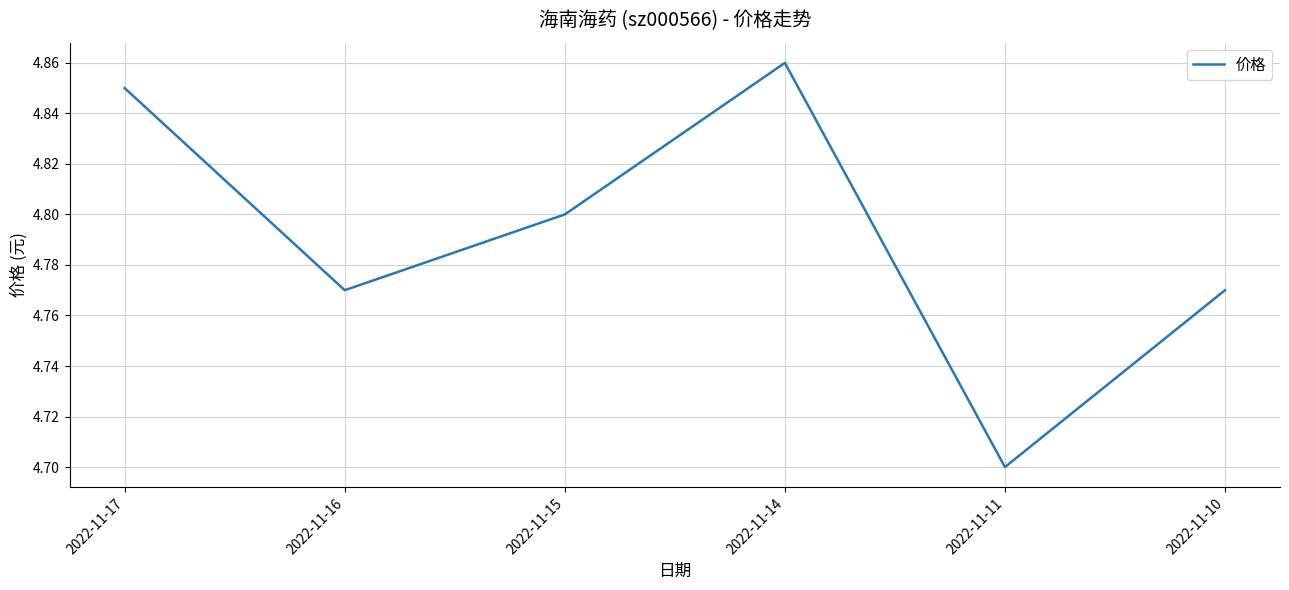

Where is the first local maximum?

2022-11-14